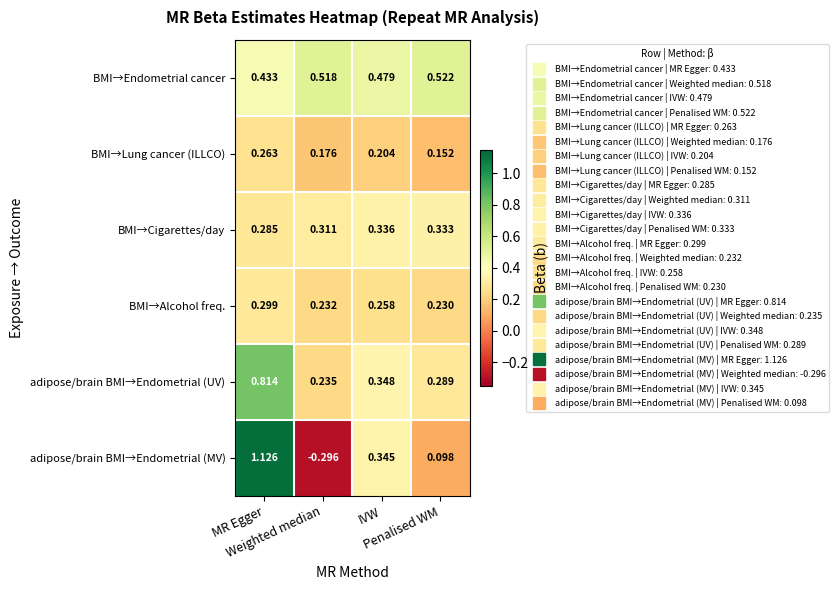

List the series in order of their peak value, lowest first.

BMI→Lung cancer (ILLCO), BMI→Alcohol freq., BMI→Cigarettes/day, BMI→Endometrial cancer, adipose/brain BMI→Endometrial (UV), adipose/brain BMI→Endometrial (MV)